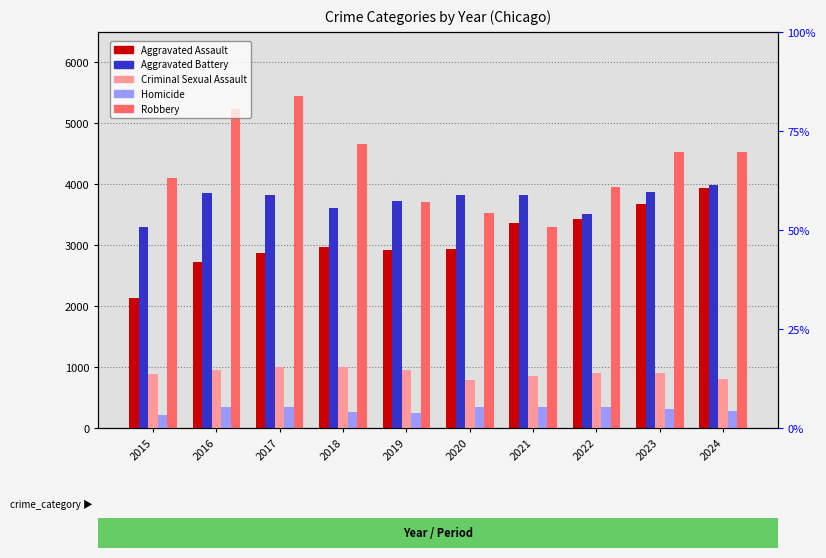

Which series has the largest range (max minus min)?

Robbery